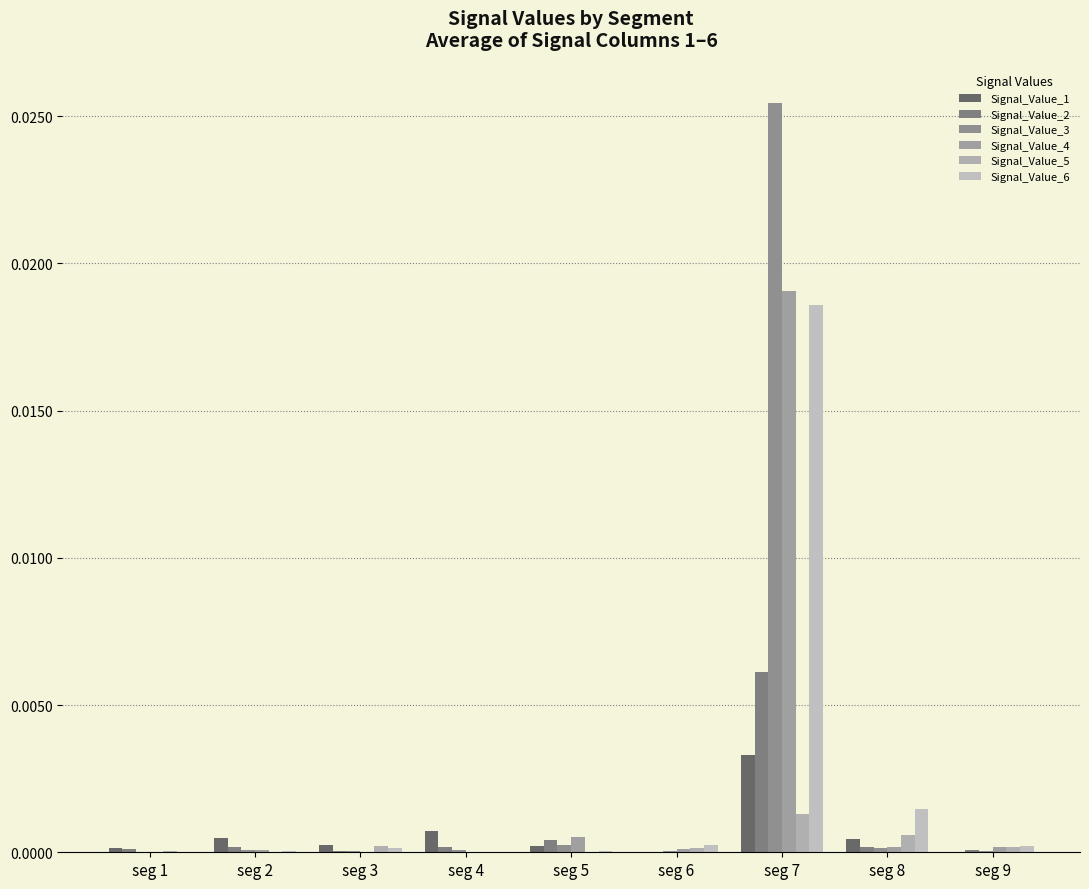

True or false: Signal_Value_5 has a value of 0.0 at seg 9.

True